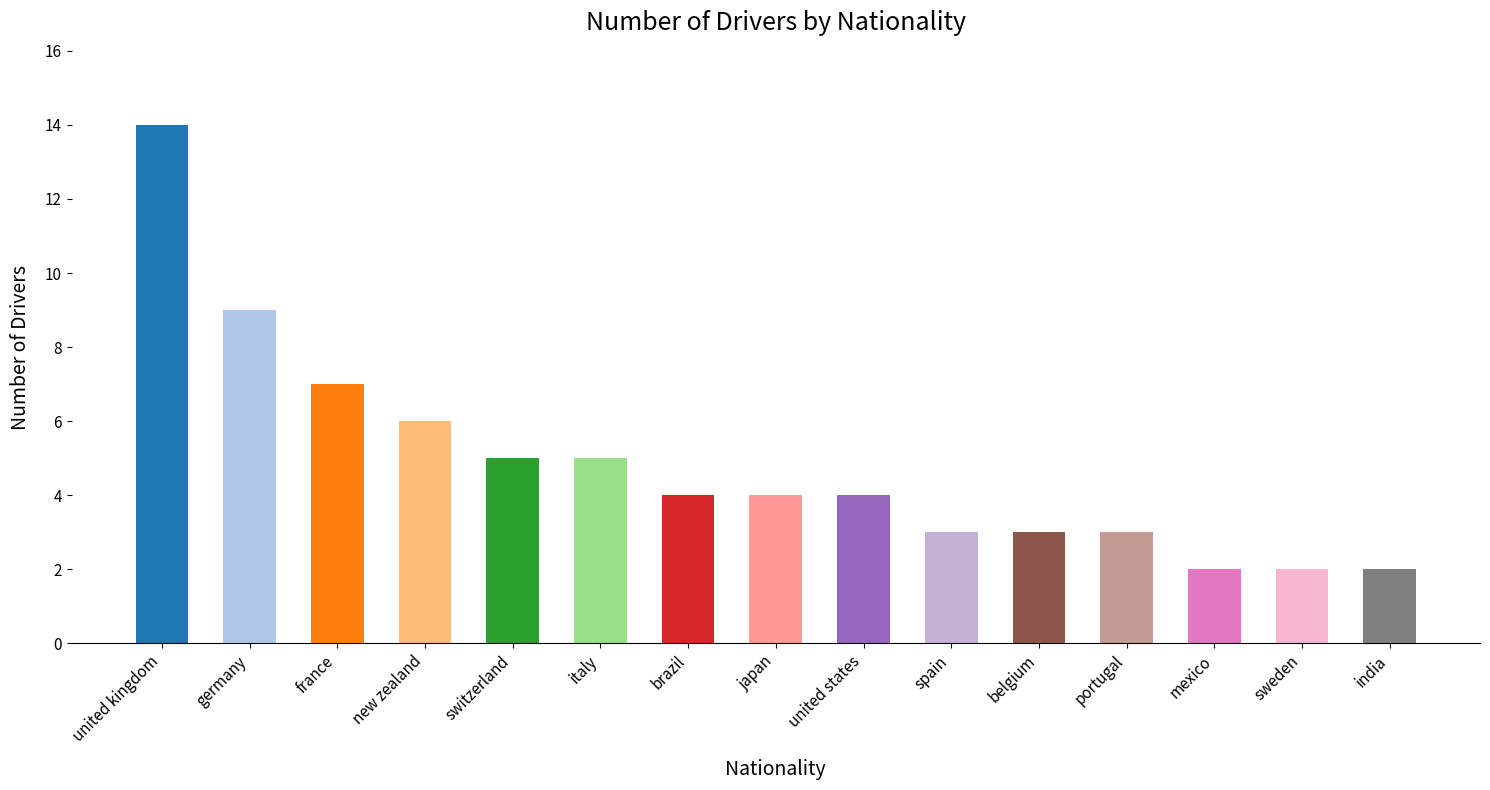

Reading left to right, extract all data points from this chart.

14	9	7	6	5	5	4	4	4	3	3	3	2	2	2